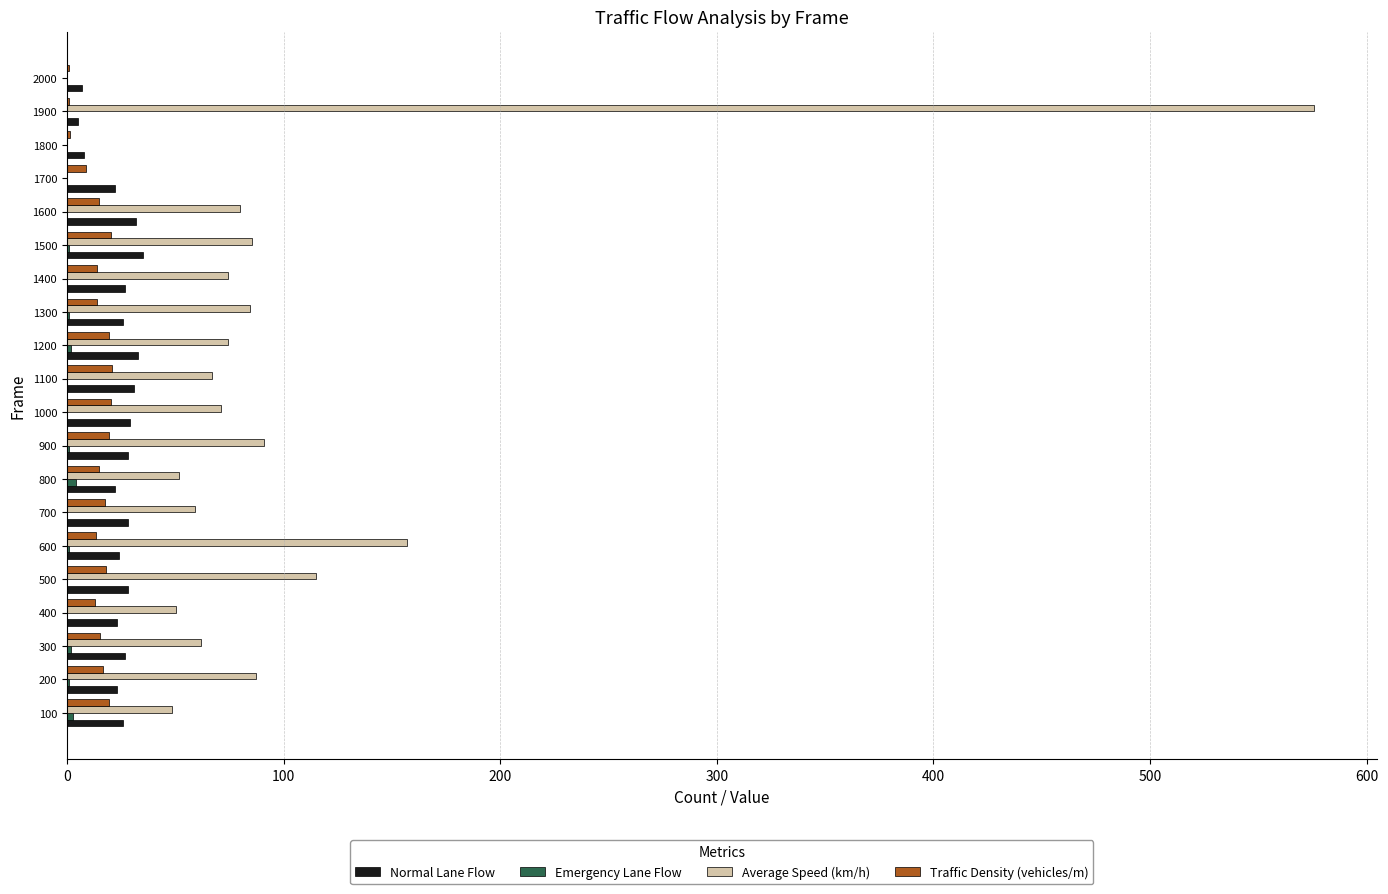

What value does the Traffic Density (vehicles/m) series have at 700?

17.4